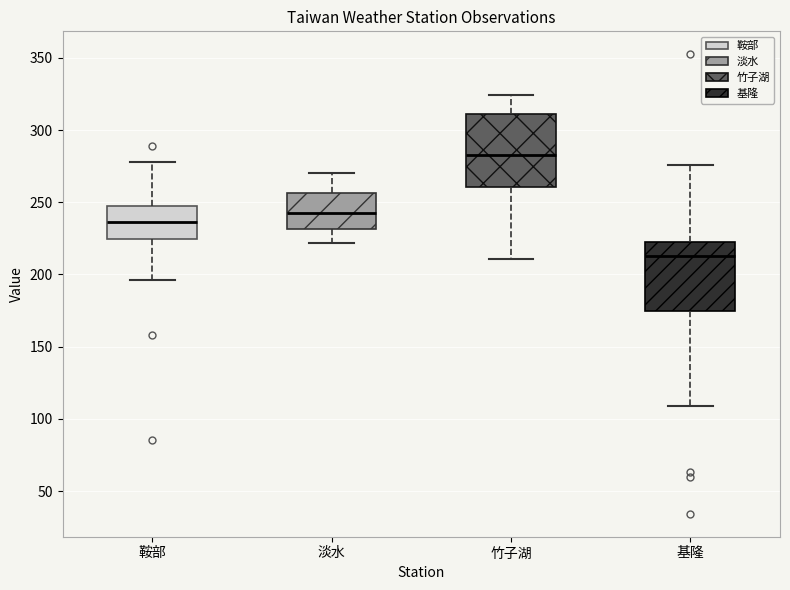

Where does the median line of the box for 竹子湖 sit on the y-axis? The values are not printed on the chart, so give them approximately, as read against the axis.

285